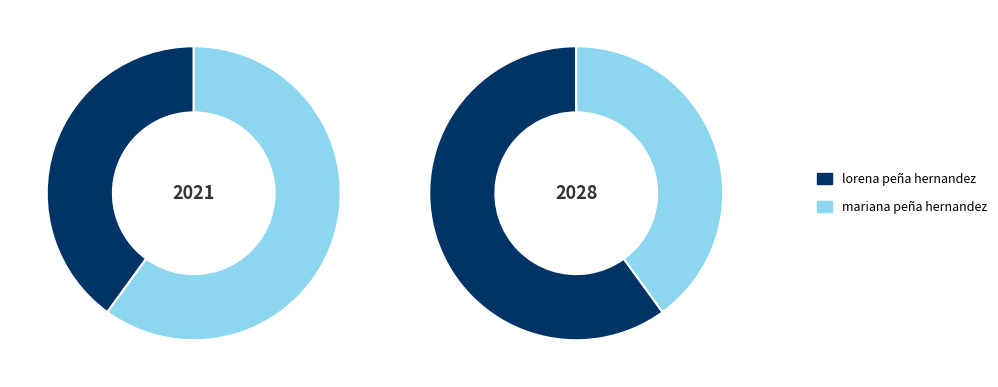

To the nearest percent, what is the average slice percentage?

50%